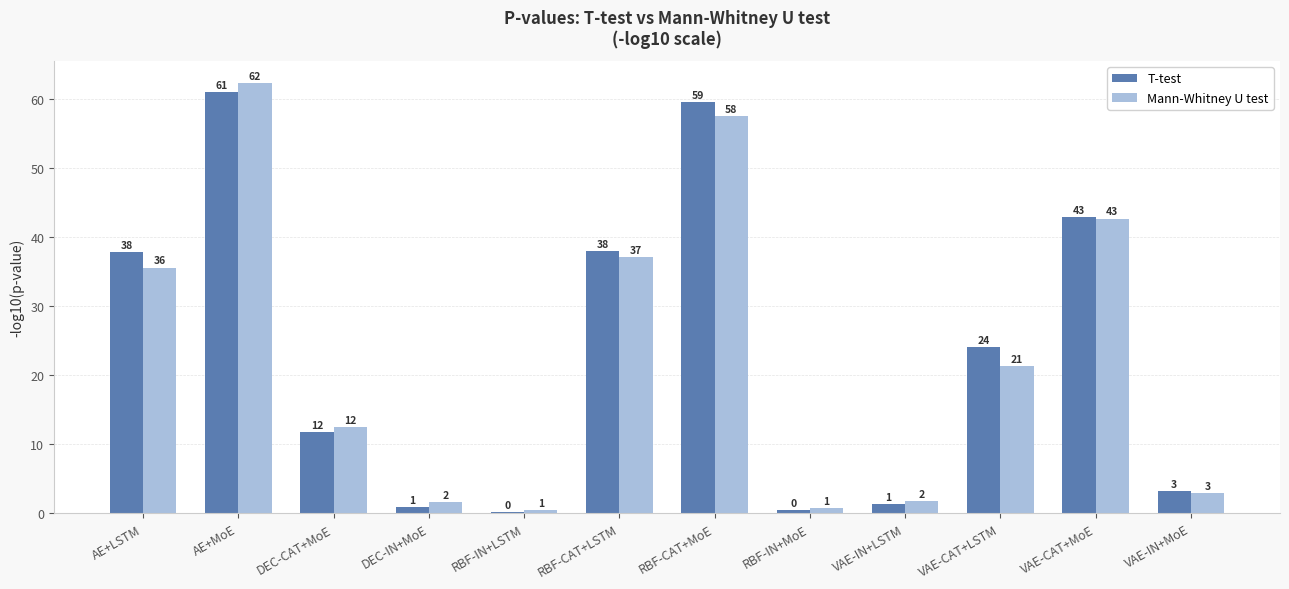

Does the chart contain any negative values?

No